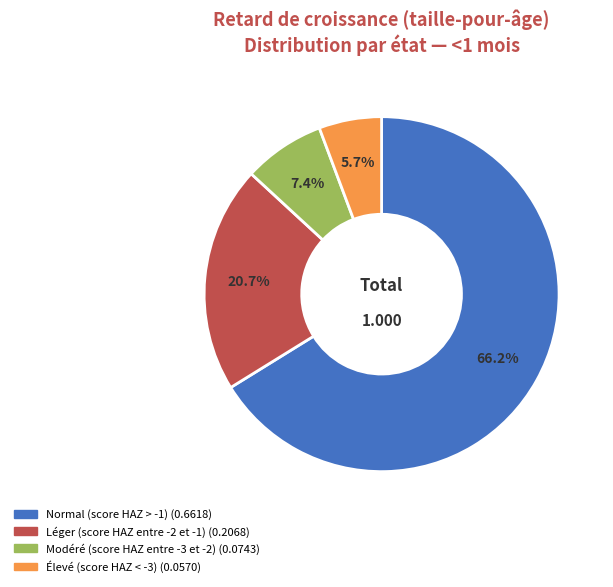

Is Élevé (score HAZ < -3) the majority of the pie?

No